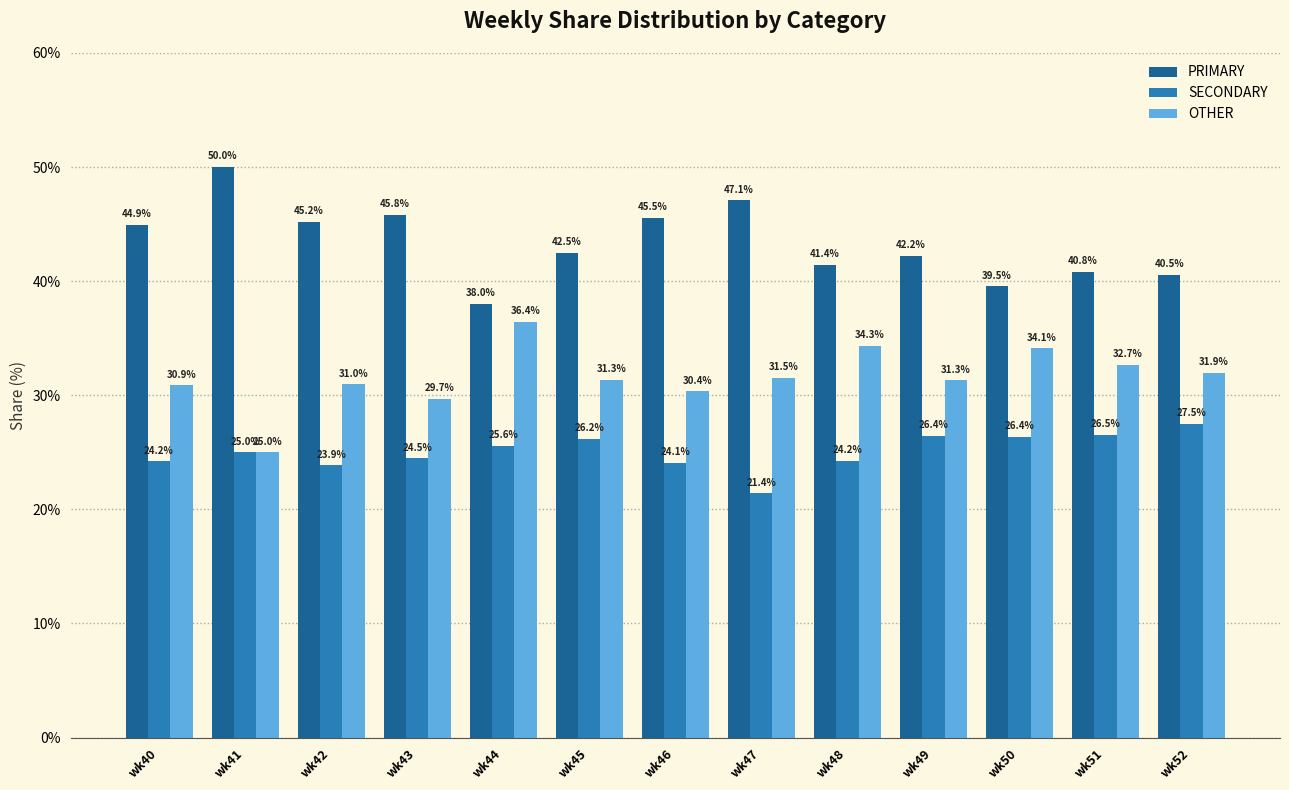

What is the maximum value for OTHER?

36.4